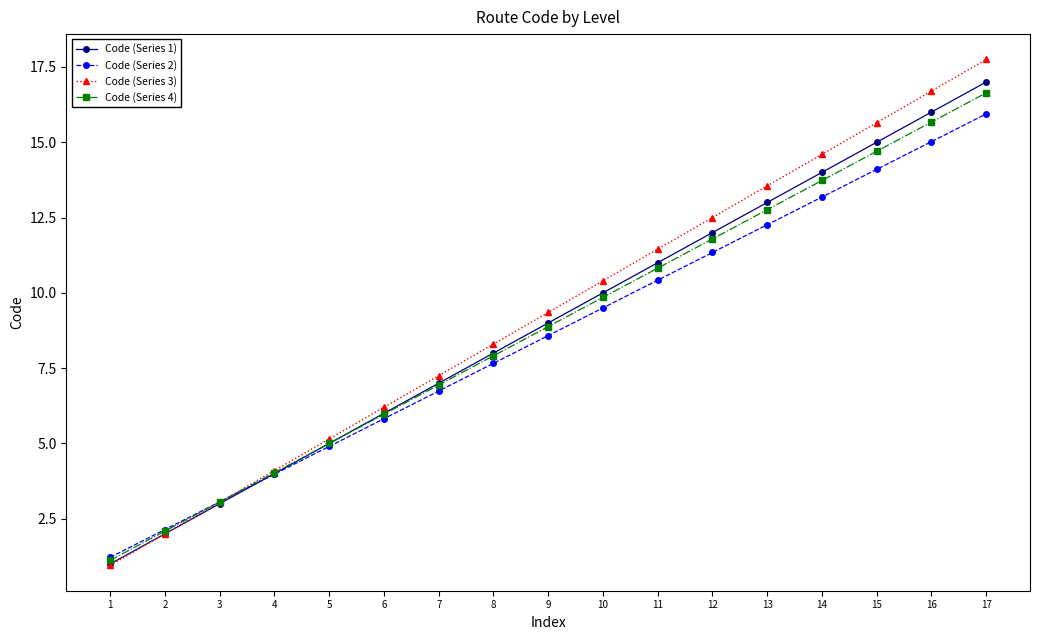

True or false: Code (Series 1) has more than 2 interior local peaks.

False